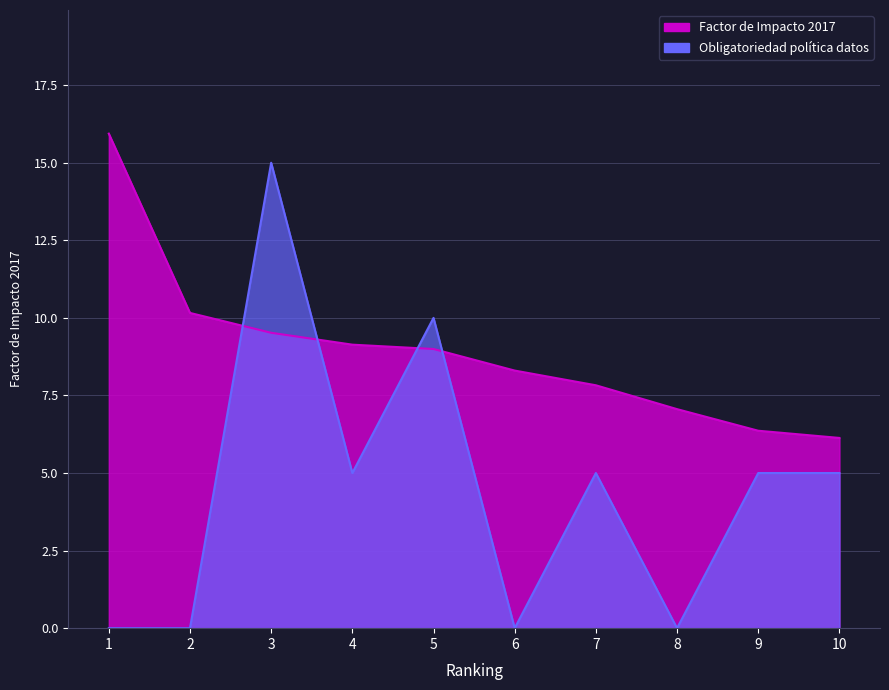

Rank the series at 6 from highest to lowest value.

Factor de Impacto 2017, Obligatoriedad de la política de datos